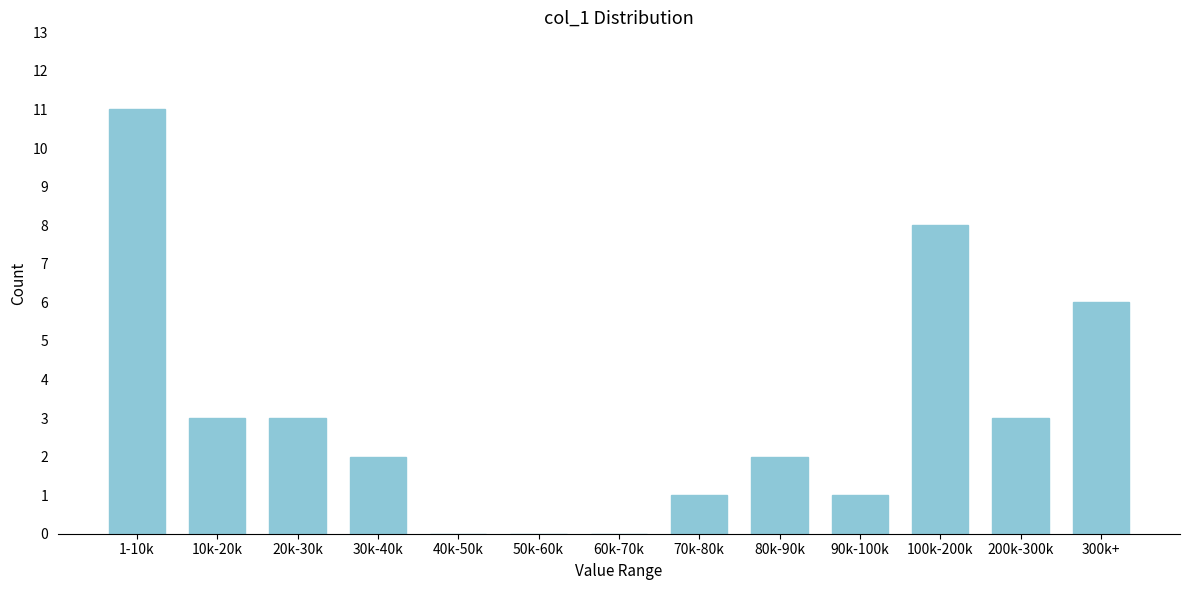

Reading right to left, extract all data points from this chart.

300k+=6	200k-300k=3	100k-200k=8	90k-100k=1	80k-90k=2	70k-80k=1	60k-70k=0	50k-60k=0	40k-50k=0	30k-40k=2	20k-30k=3	10k-20k=3	1-10k=11